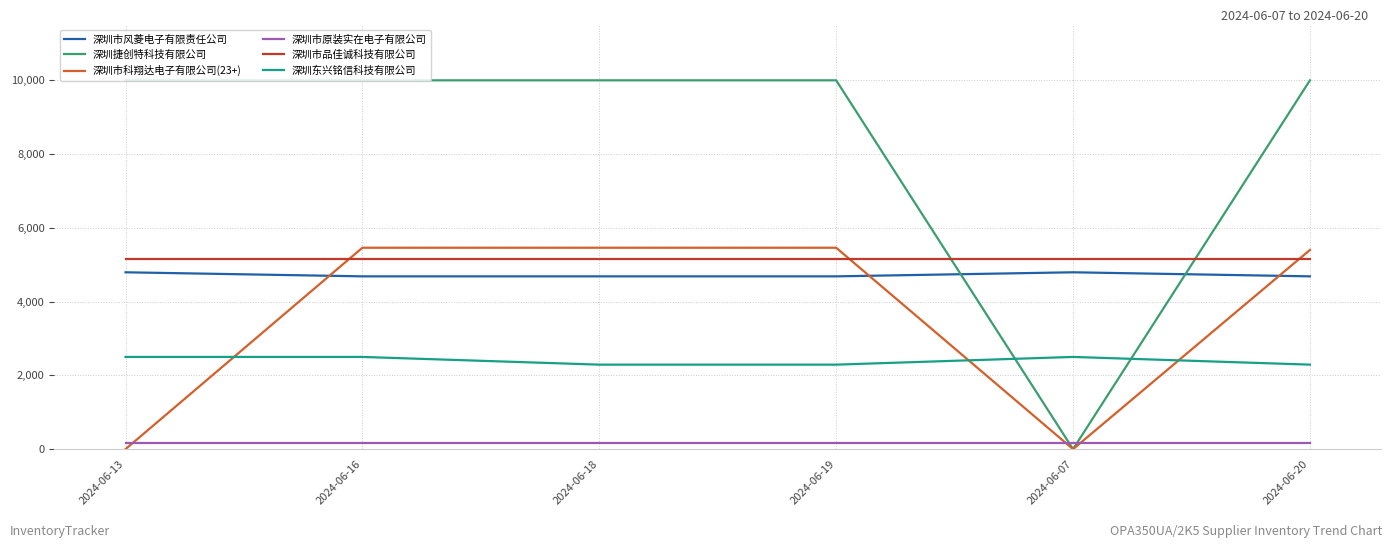

Which series has the widest spread of values?

深圳捷创特科技有限公司